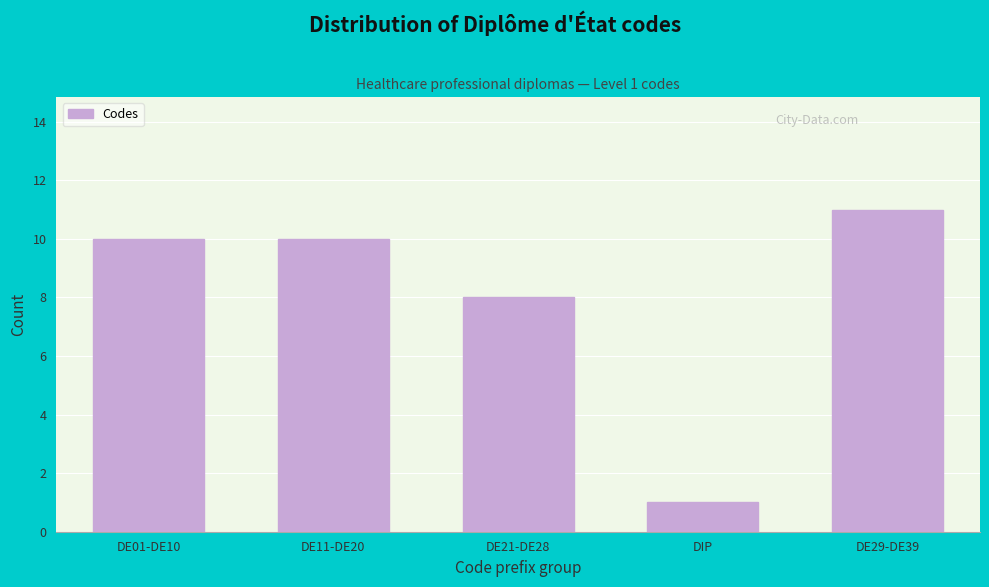

Reading right to left, extract all data points from this chart.

DE29-DE39=11	DIP=1	DE21-DE28=8	DE11-DE20=10	DE01-DE10=10